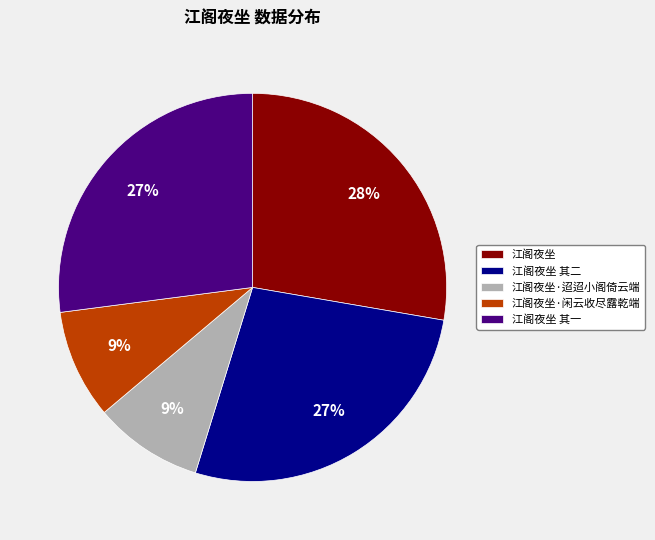

To the nearest percent, what is the average slice percentage?

20%